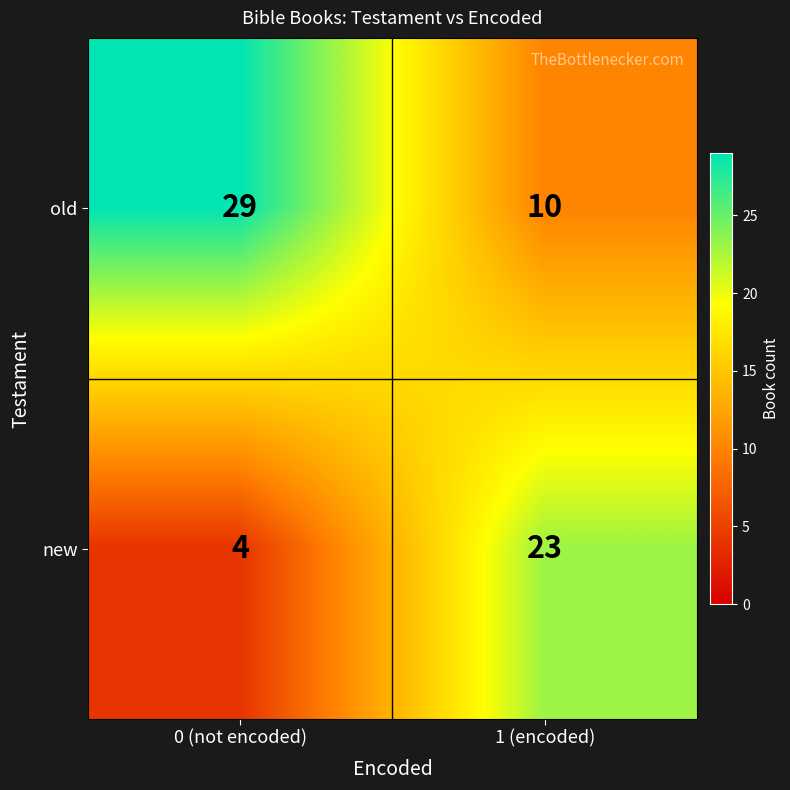

The value of new at 0 (not encoded) is 4. True or false?

True